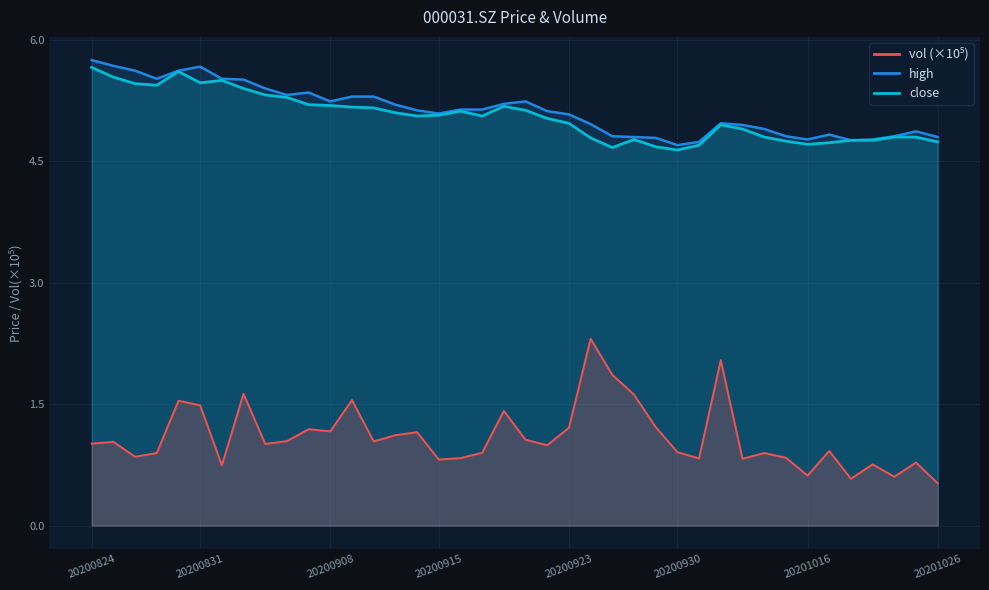

True or false: close and vol_scaled cross at least once.

False